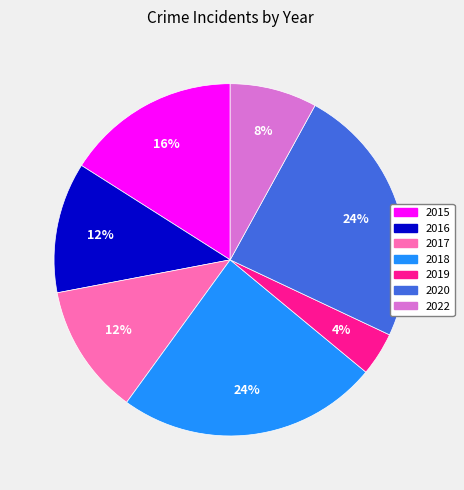

Approximately how many times larger is the value at 2019 compared to 2022?

0.5